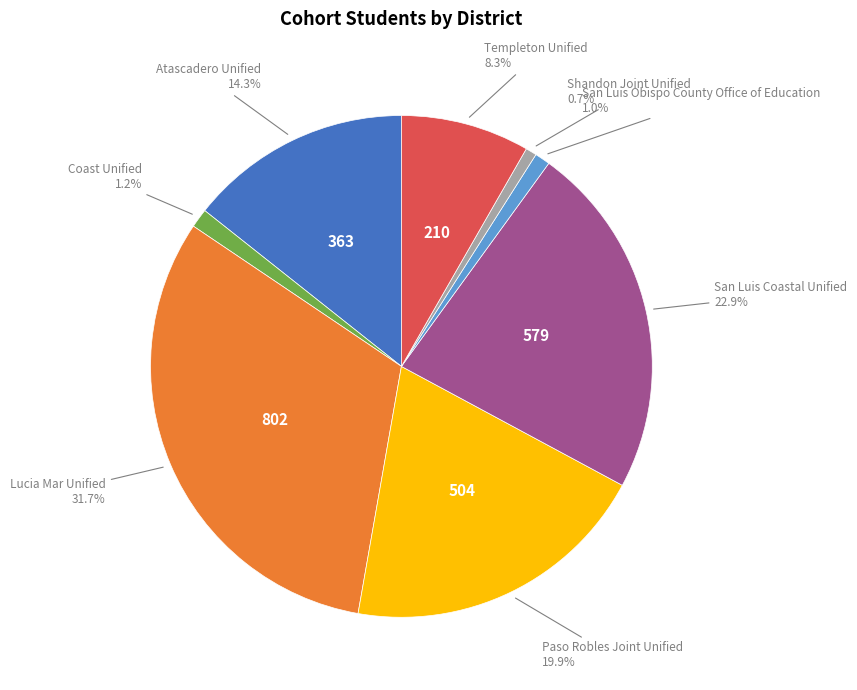

Is there any slice that represents more than half of the pie?

No